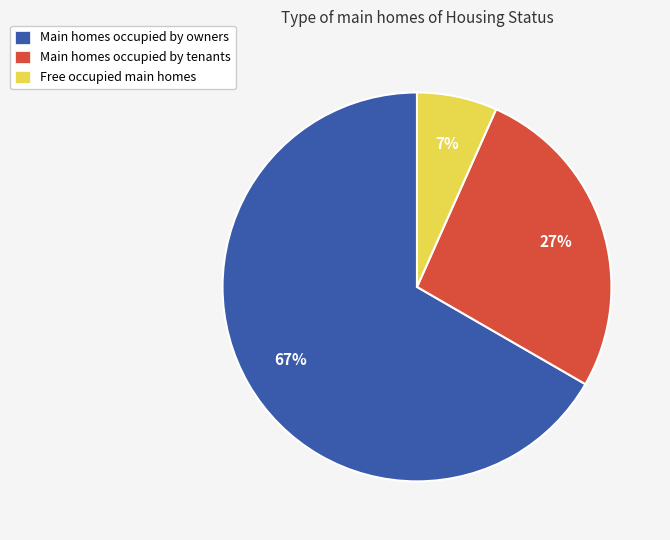

Which slice represents more than half of the pie?

Main homes occupied by owners